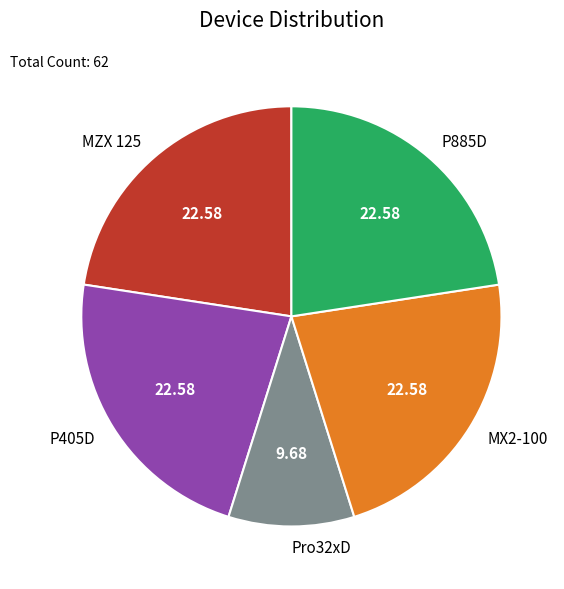

How many slices are in this pie chart?

5